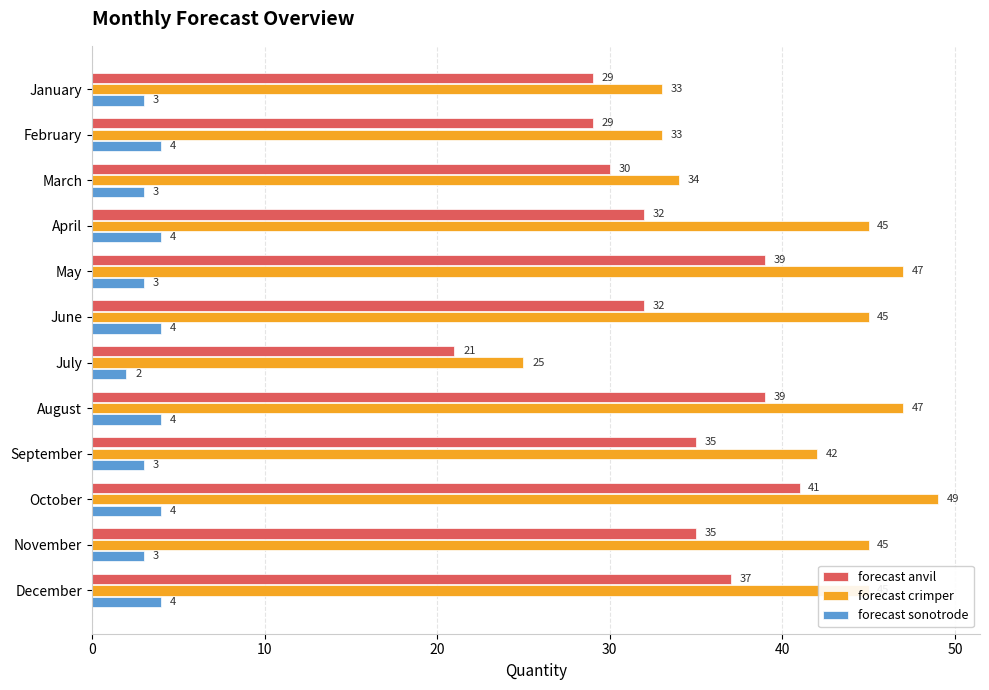

At which label is forecast crimper closest to 37?

March